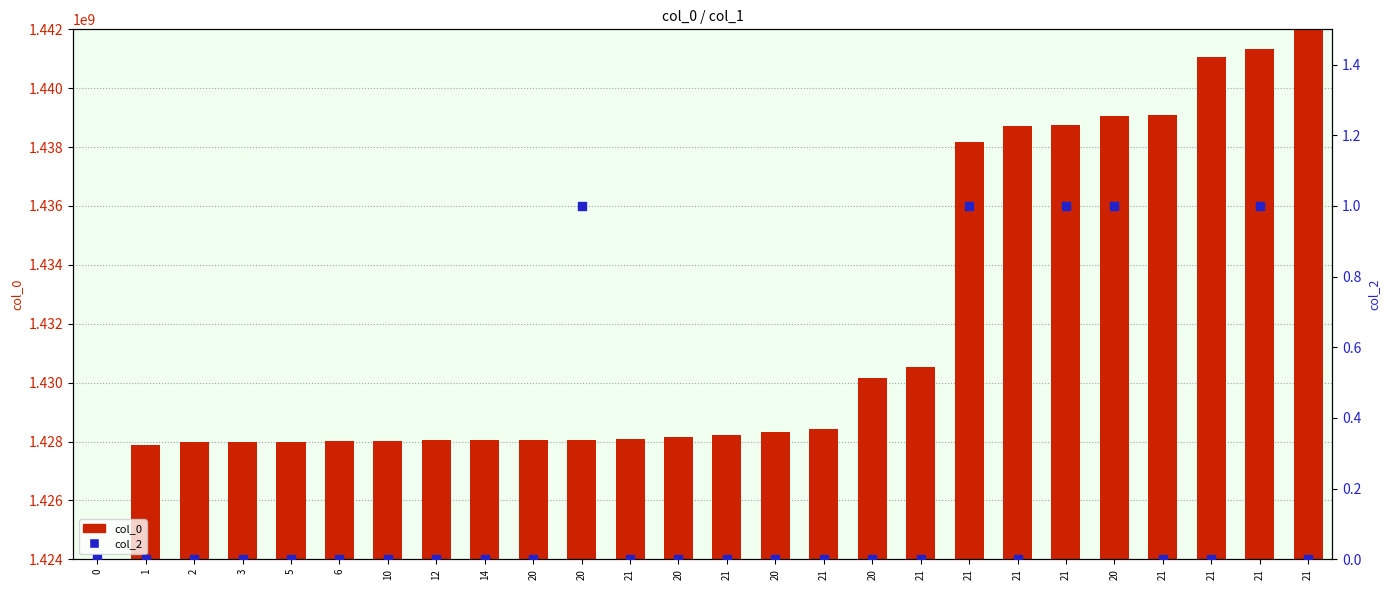

Which series has the largest Y range (max minus min)?

col_0